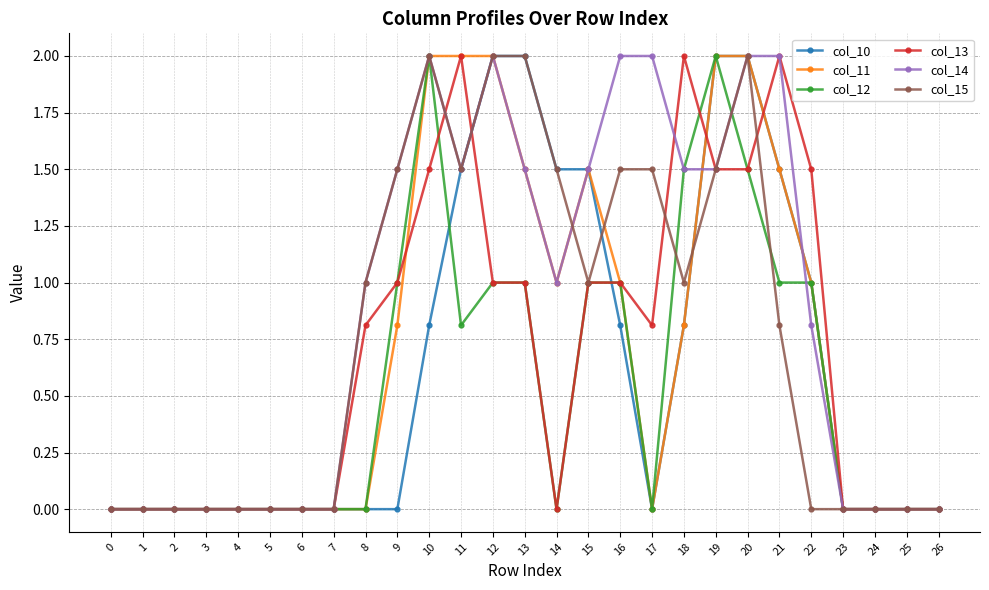

Is this an area chart (filled region under the line)?

No